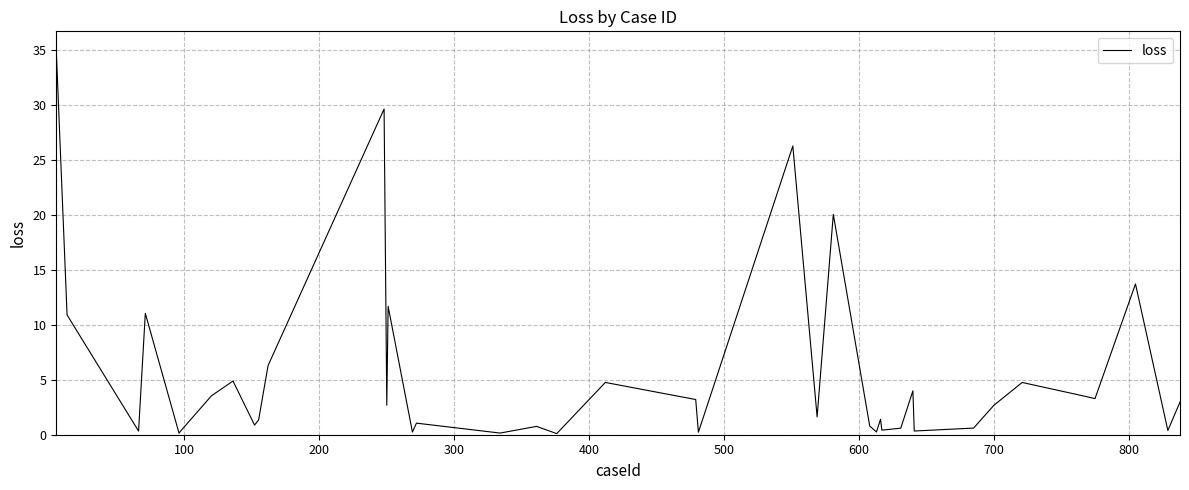

What is the greatest value displayed?

34.9